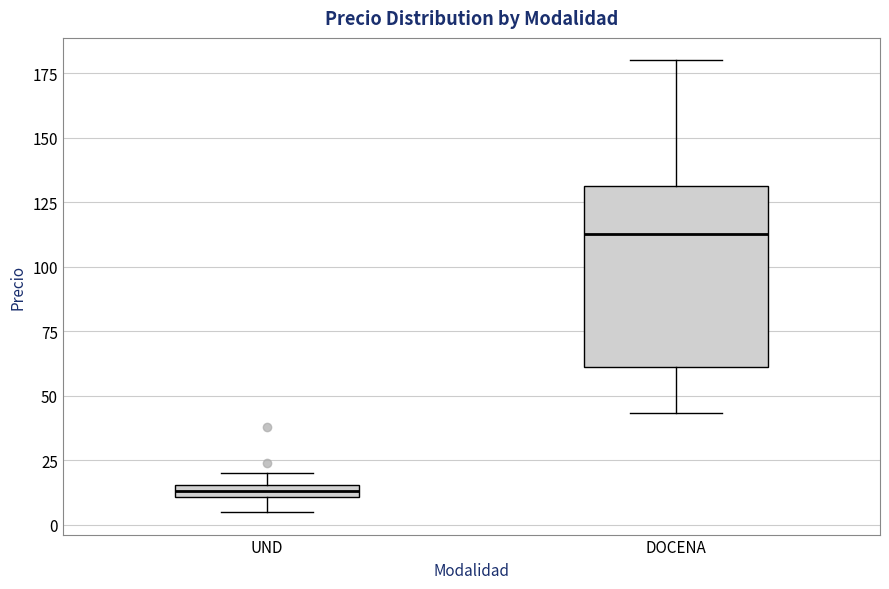

Comparing the boxes themselves (not the whiskers), which one is the tallest?

DOCENA